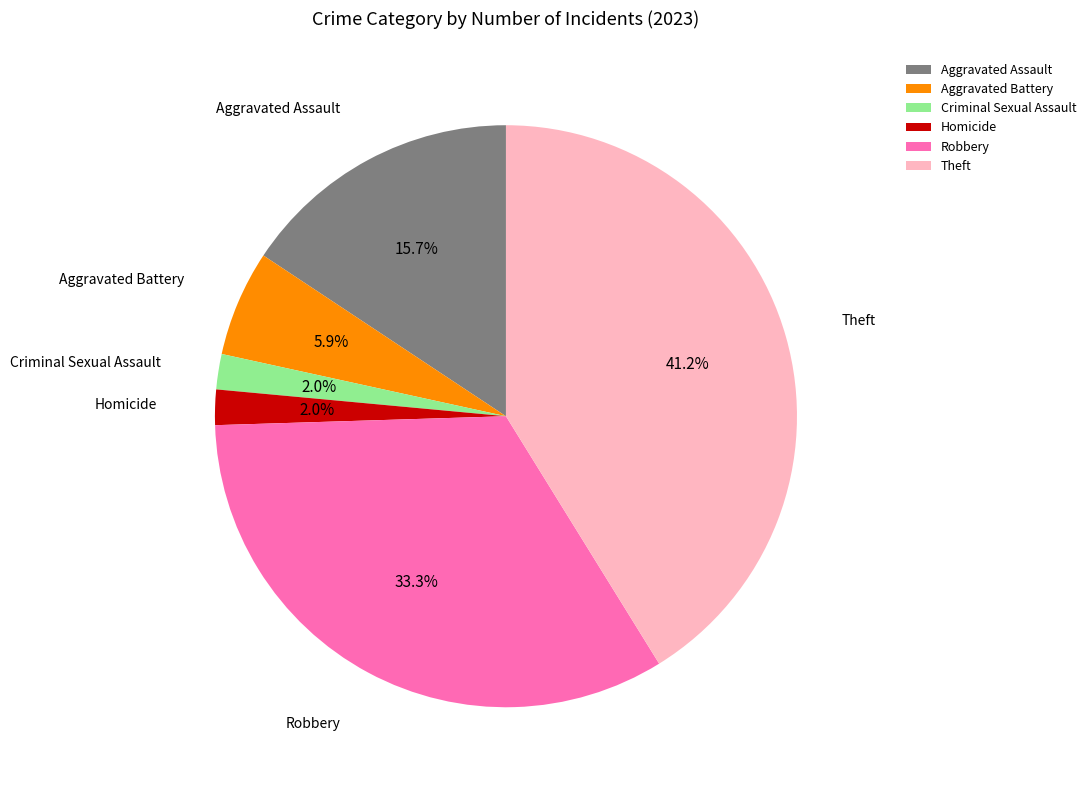

Between Aggravated Assault and Robbery, which is larger?

Robbery